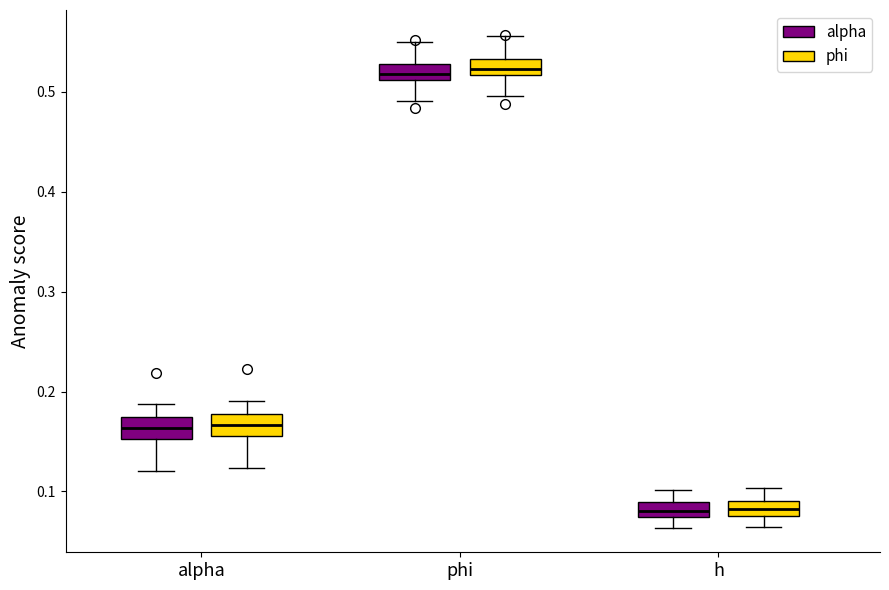

Where does the median line of the box for alpha (phi) sit on the y-axis? The values are not printed on the chart, so give them approximately, as read against the axis.

0.17